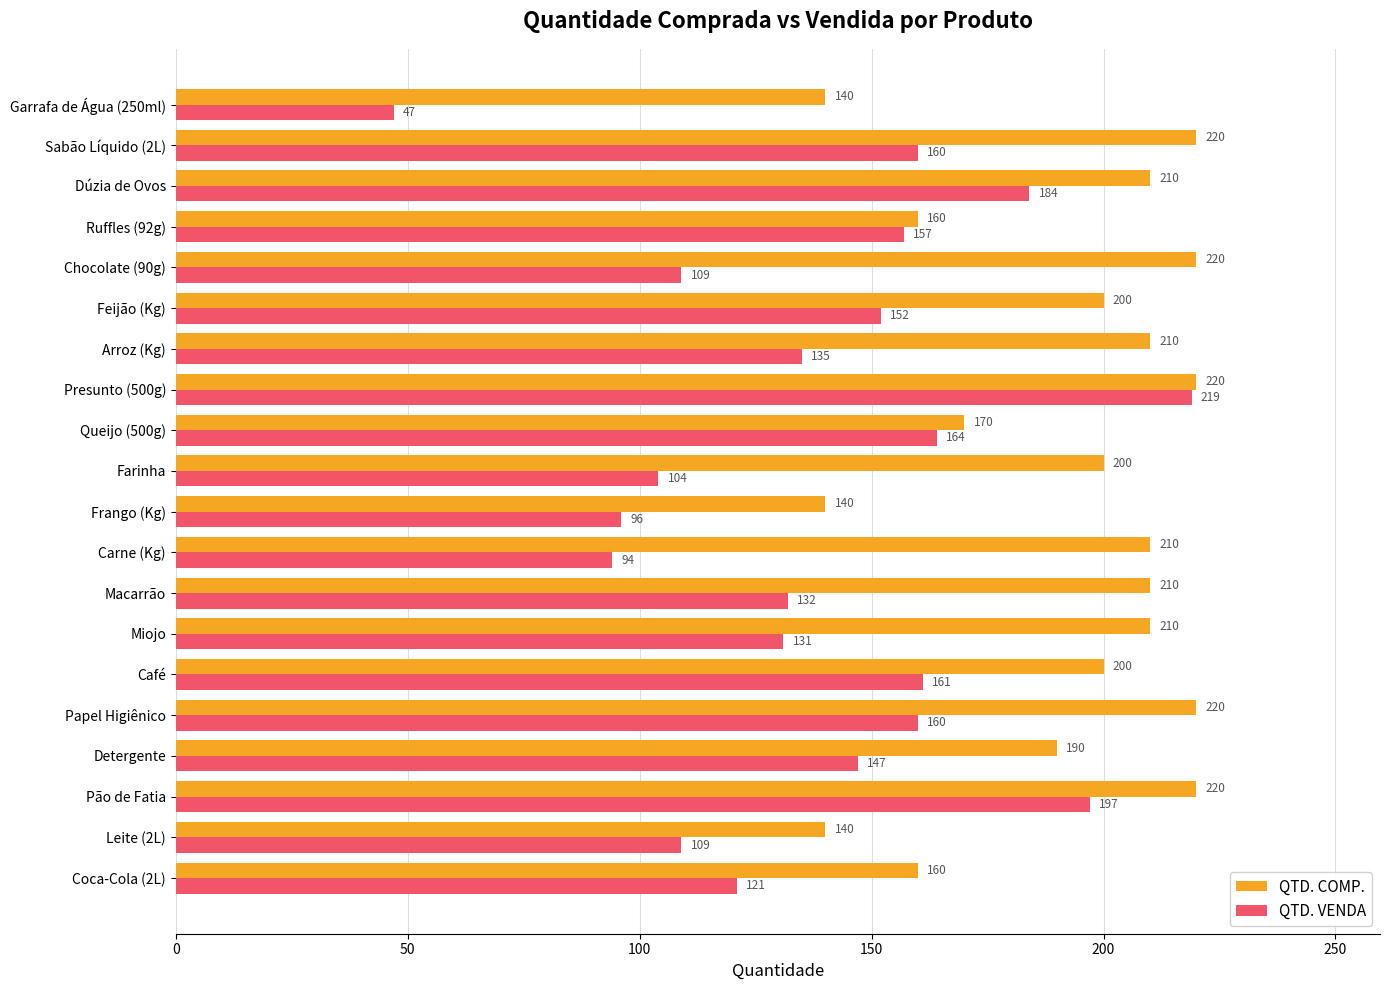

How many QTD. COMP. values are between 170 and 220?

15